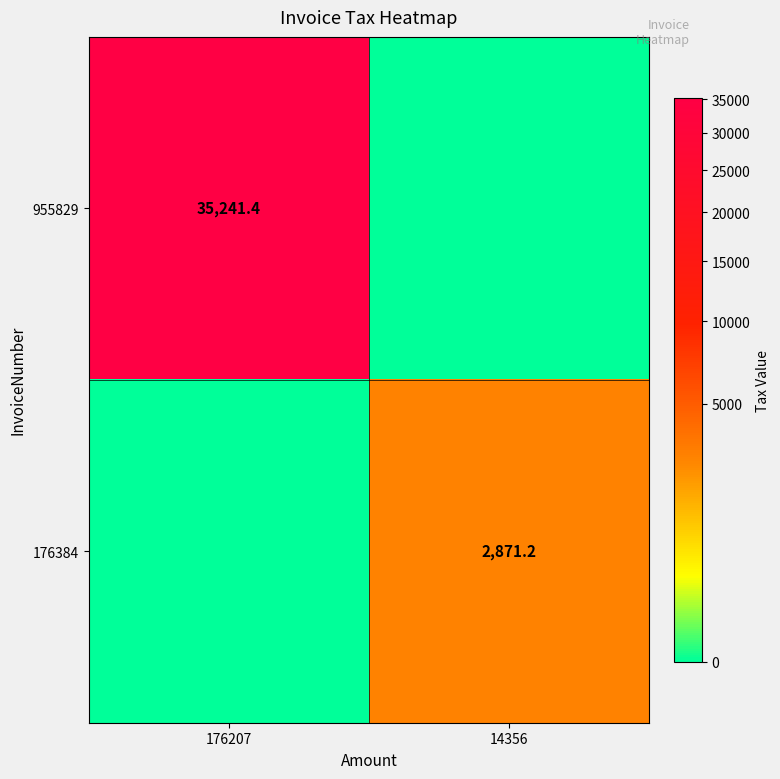

At which category is the sum across all series the highest?

176207